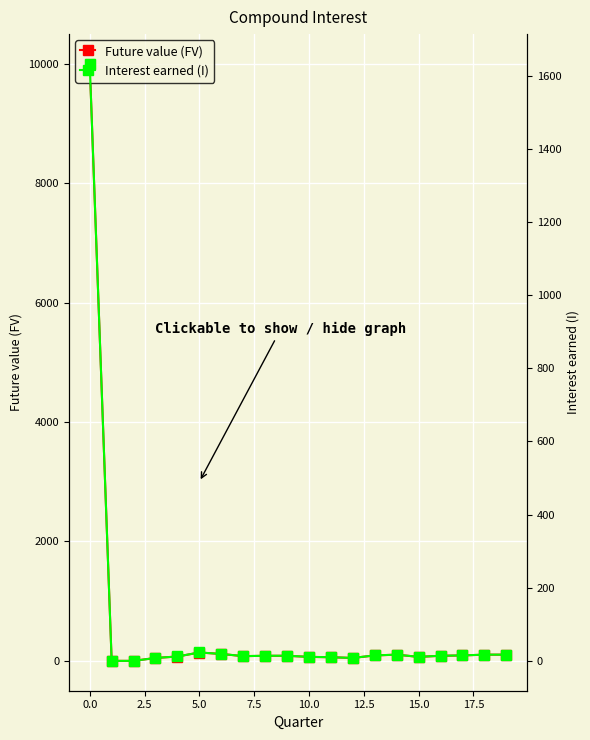

At how many categories does at least one series exceed 4567?

1